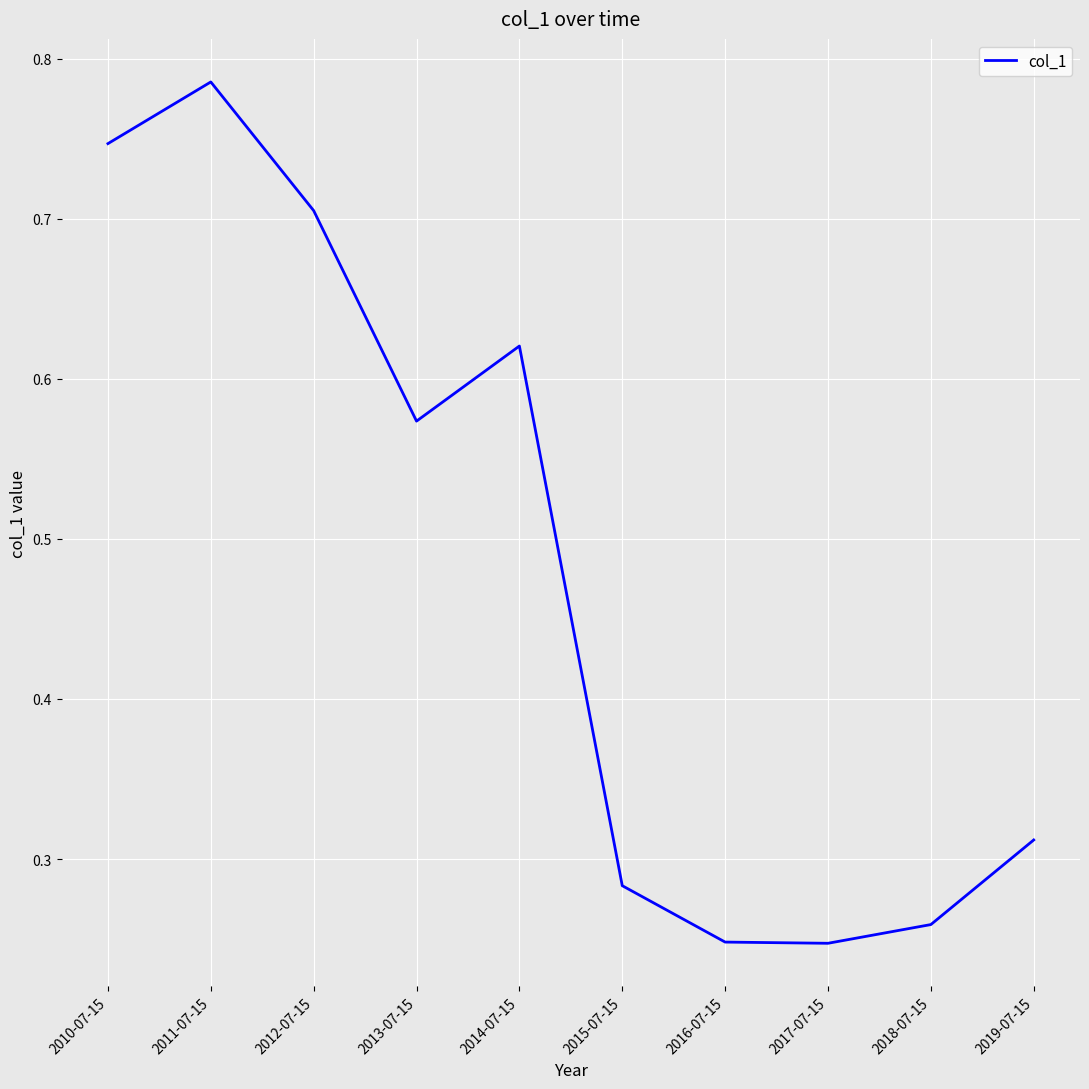

What is the difference between the maximum and minimum values?

0.5